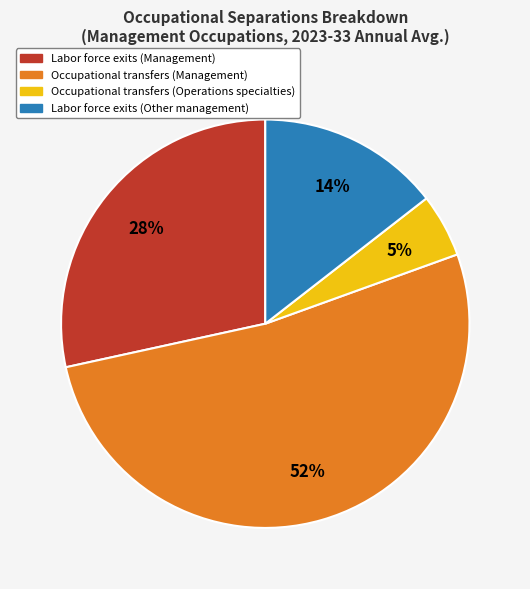

Combined, do Labor force exits (Other management) and Occupational transfers (Operations specialties) account for over 50%?

No